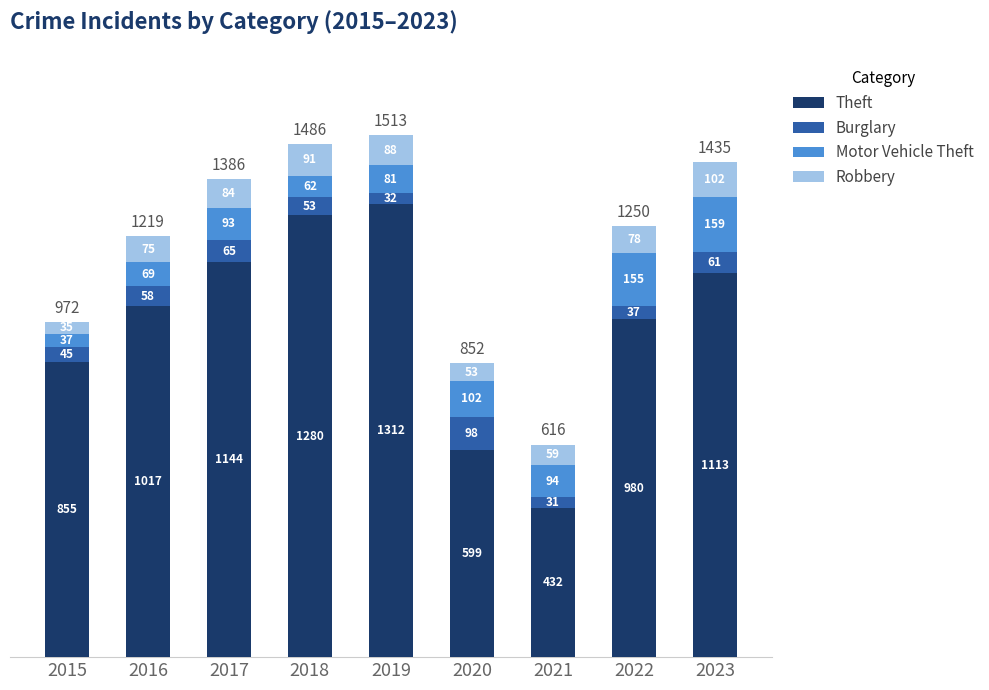

What is the highest value of the Theft series?

1312